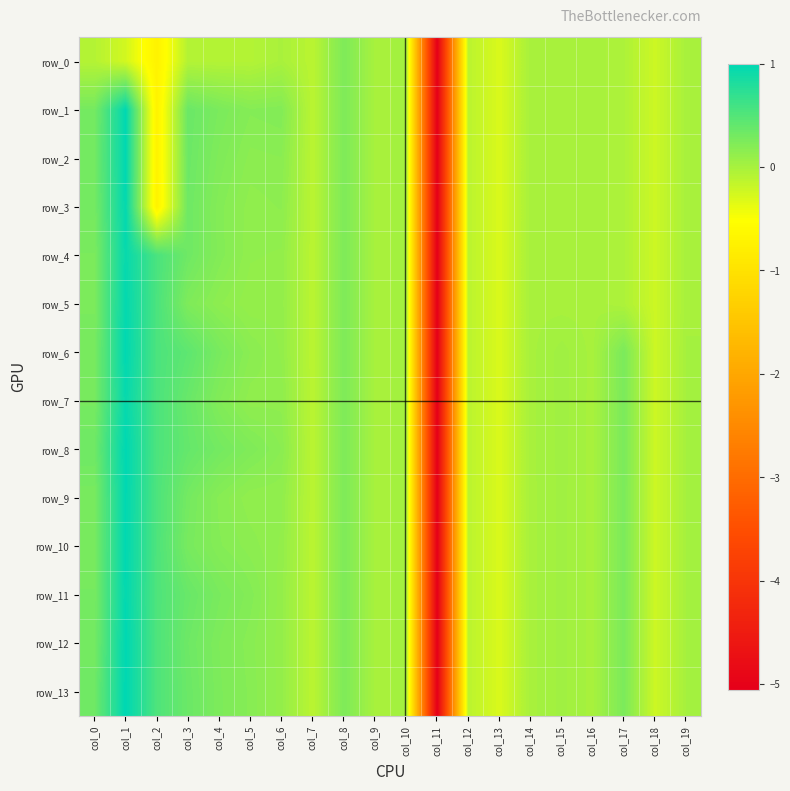

At which label does row_11 first exceed 0?

col_0